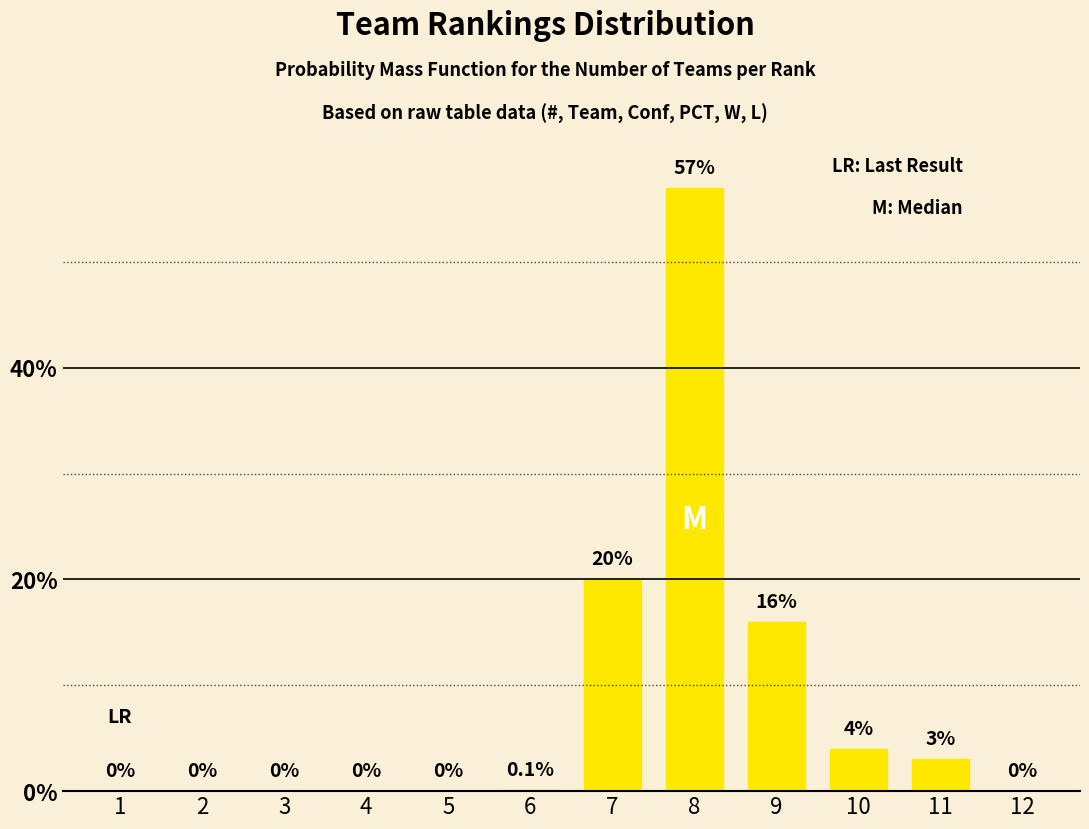

Reading left to right, what are all the values shown in this chart?

1=0.0	2=0.0	3=0.0	4=0.0	5=0.0	6=0.1	7=20.0	8=57.0	9=16.0	10=4.0	11=3.0	12=0.0